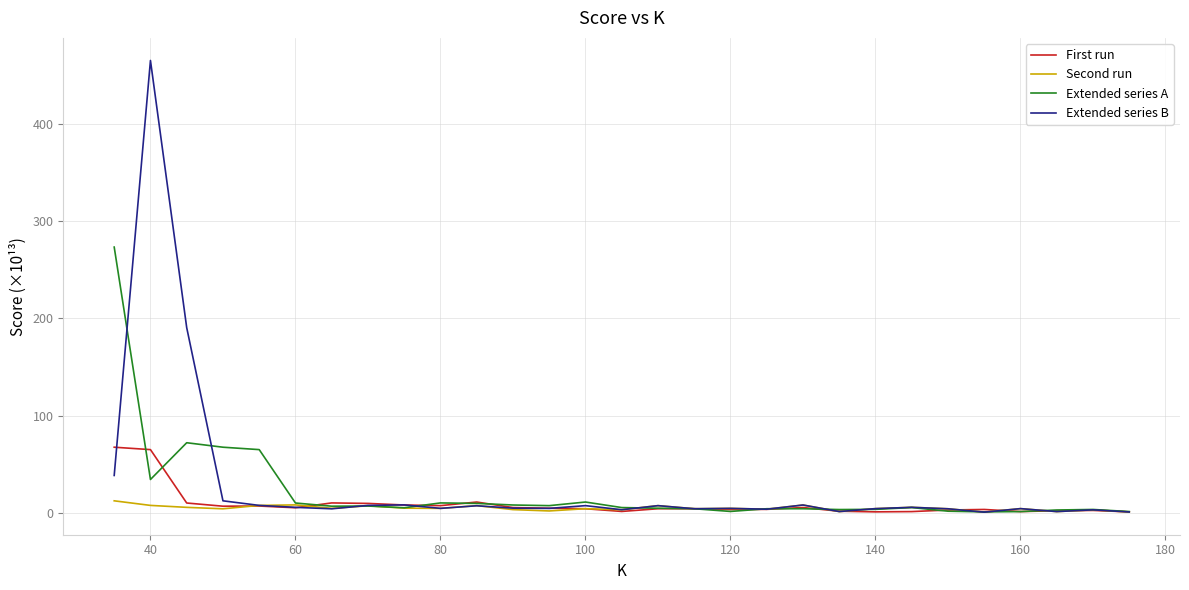

At how many categories does at least one series exceed 443?

1